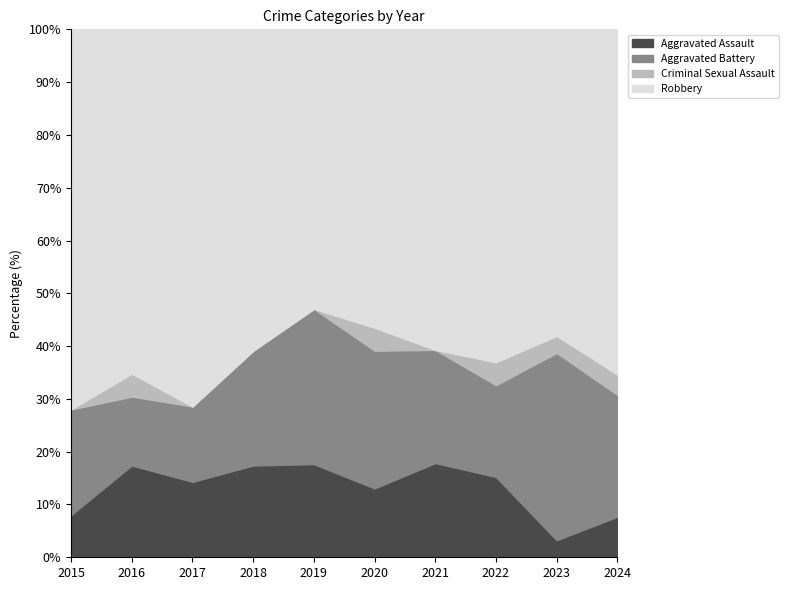

What is the sum of the Aggravated Assault values at 2021 and 2022?

33.1